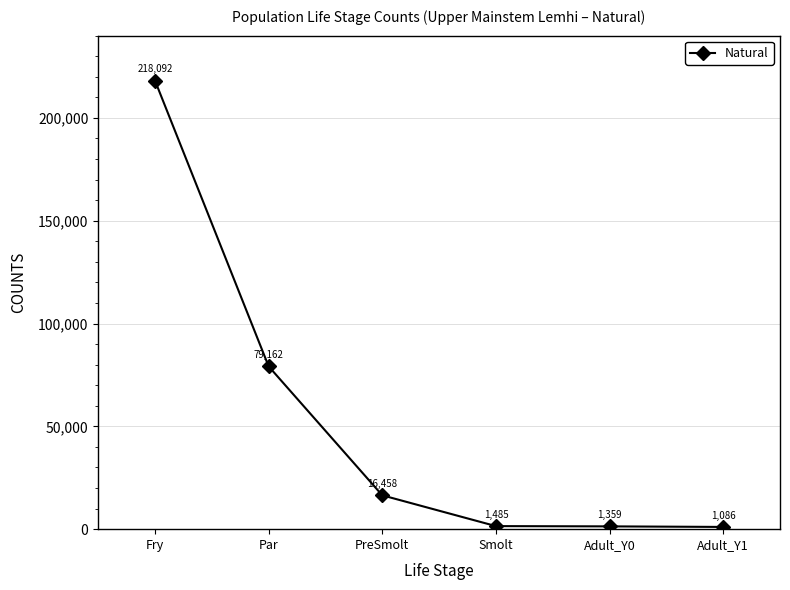

Reading left to right, what are all the values shown in this chart?

Fry=218092	Par=79162	PreSmolt=16458	Smolt=1485	Adult_Y0=1359	Adult_Y1=1086